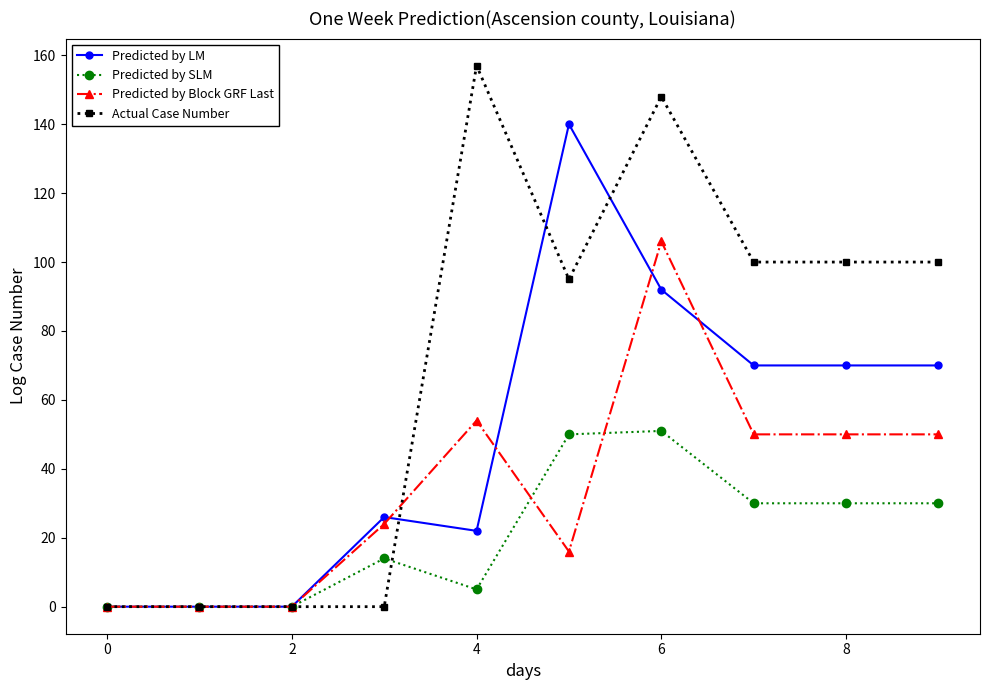

Which series has the largest total across all categories?

Actual Case Number